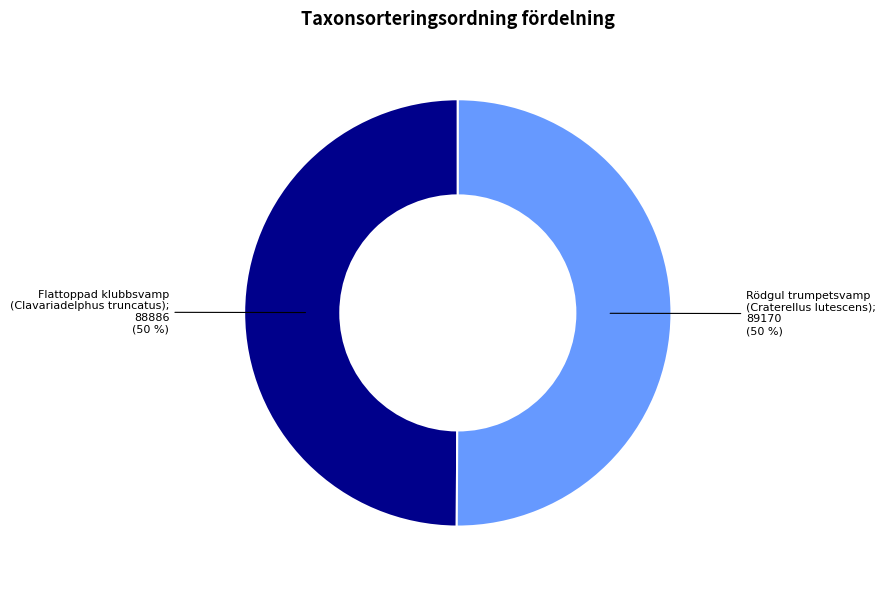

To the nearest percent, what is the average slice percentage?

50%